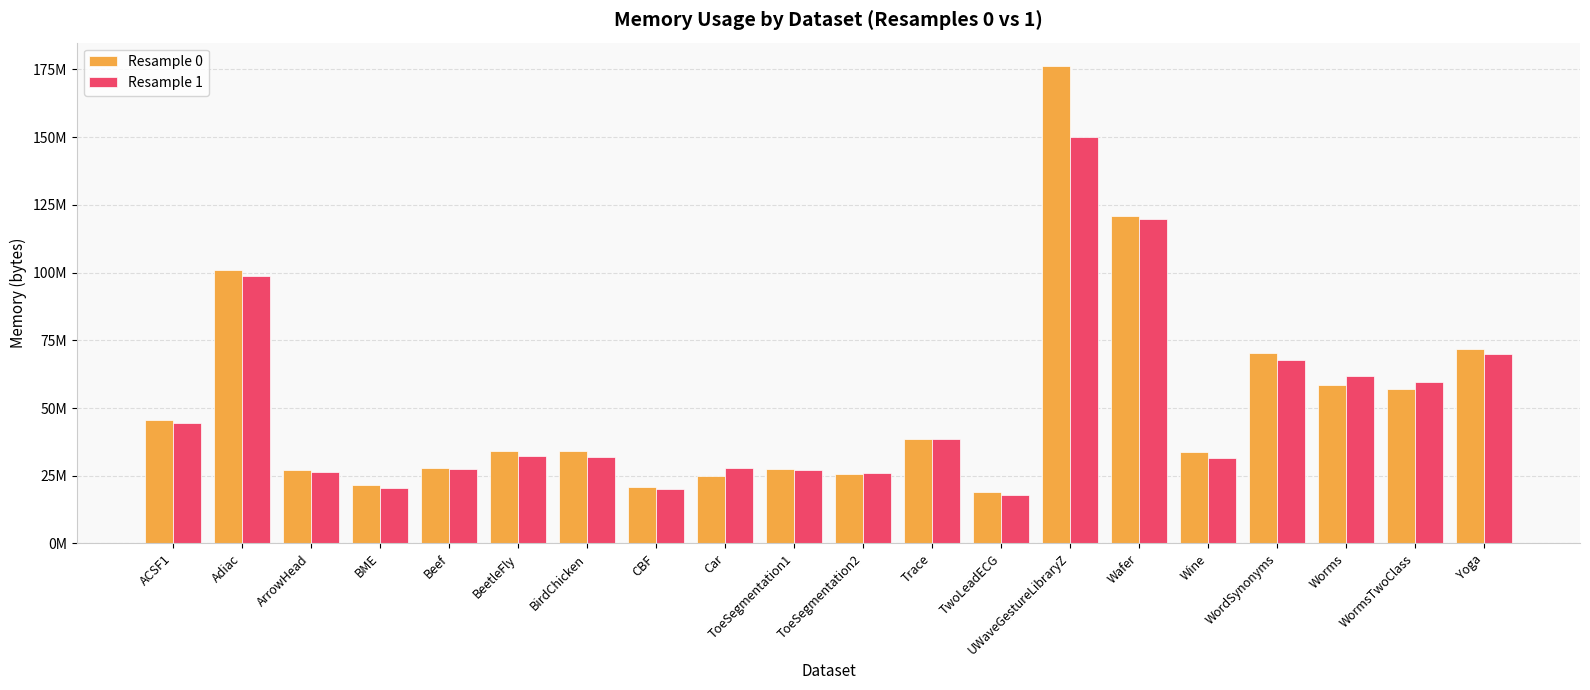

The Resample 0 series shows 52737318 at BirdChicken. True or false?

False